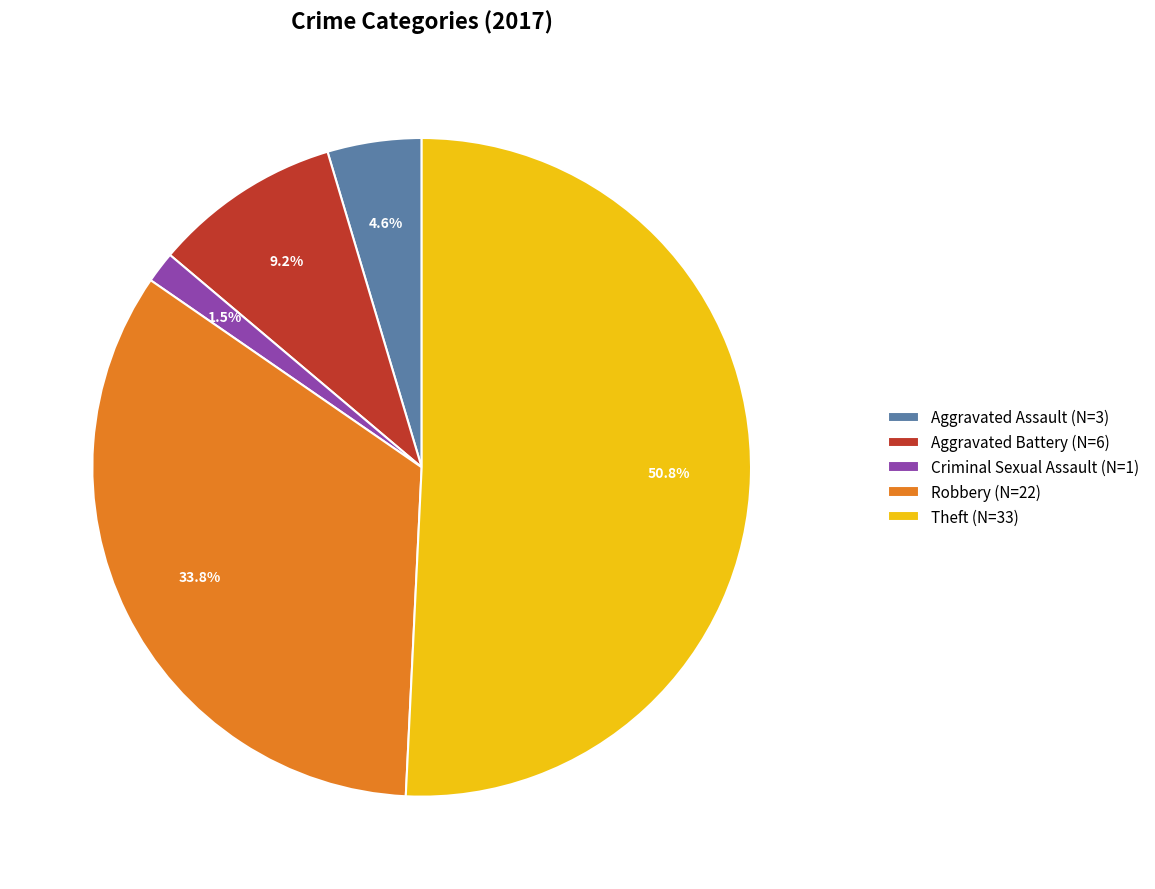

Does any single category account for the majority?

Yes